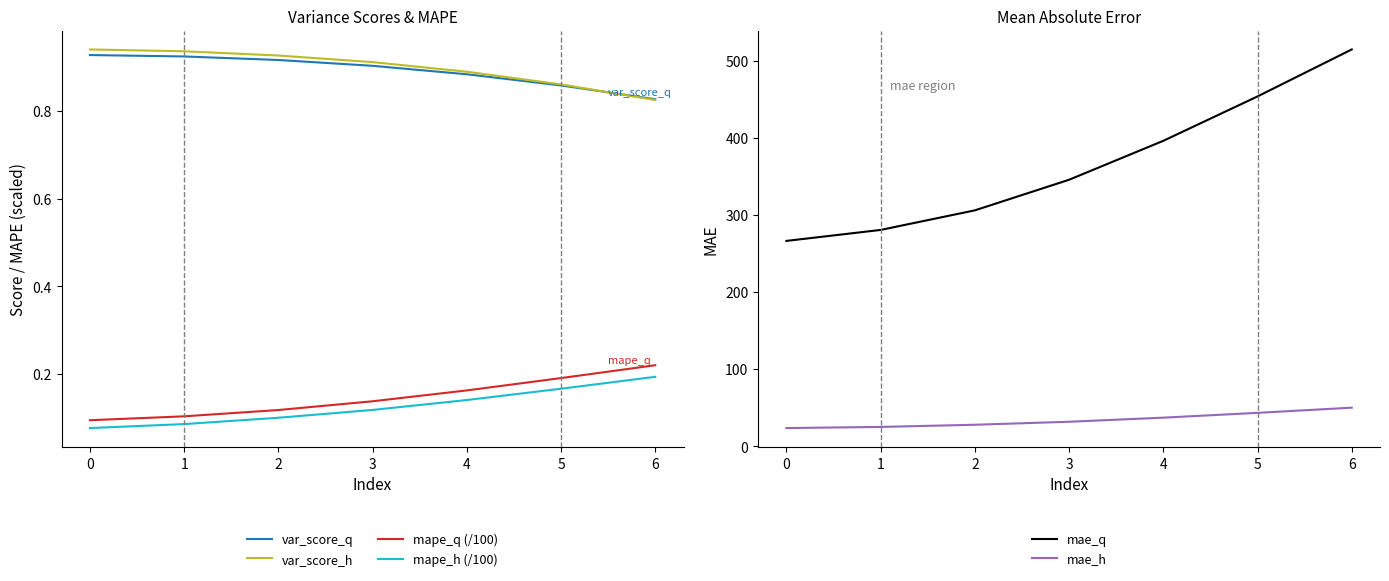

Reading right to left, list all the values displayed in this chart.

var_score_q: 0.8	0.9	0.9	0.9	0.9	0.9	0.9
var_score_h: 0.8	0.9	0.9	0.9	0.9	0.9	0.9
mape_q (/100): 0.2	0.2	0.2	0.1	0.1	0.1	0.1
mape_h (/100): 0.2	0.2	0.1	0.1	0.1	0.1	0.1
mae_q: 515.0	454.0	396.4	345.8	306.1	280.7	266.5
mae_h: 50.0	43.3	37.1	31.8	27.9	25.1	23.6